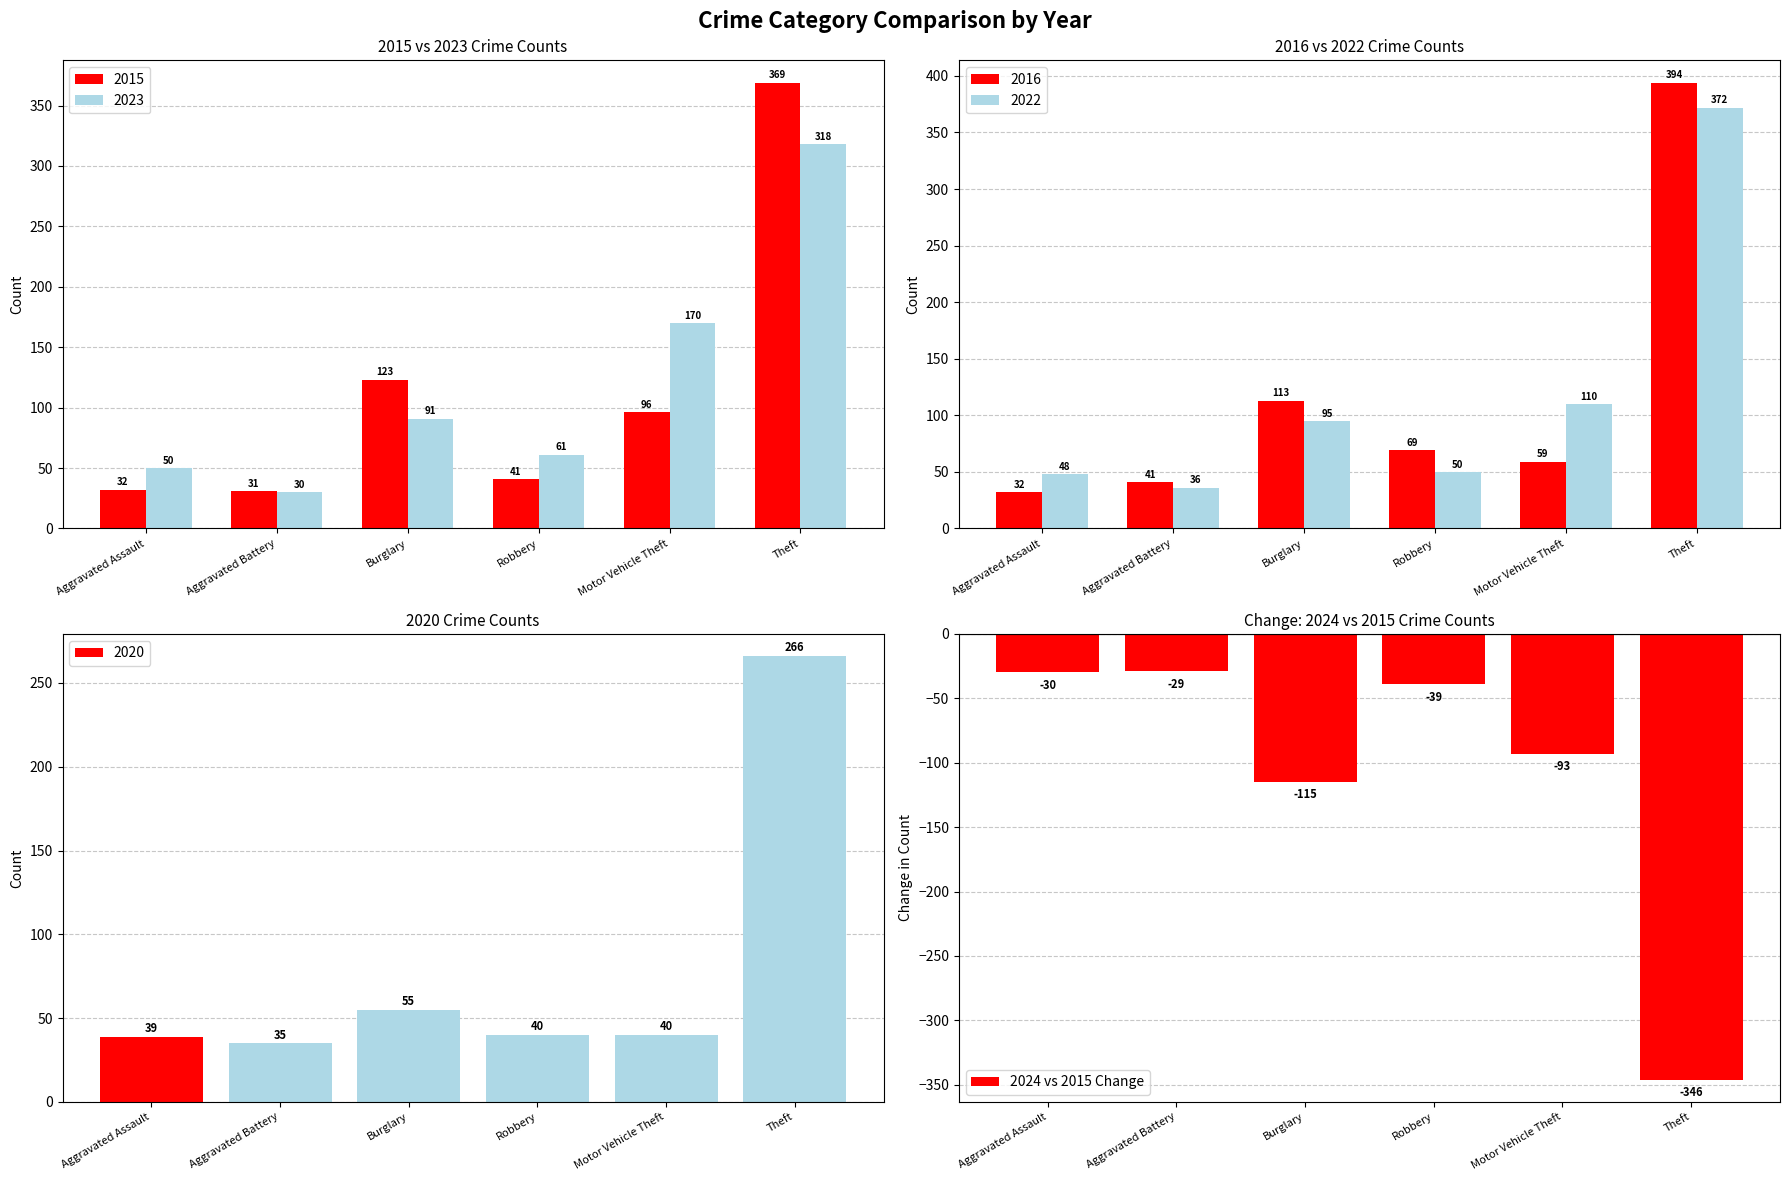

The value of 2024 vs 2015 Change at Robbery is -39. True or false?

True